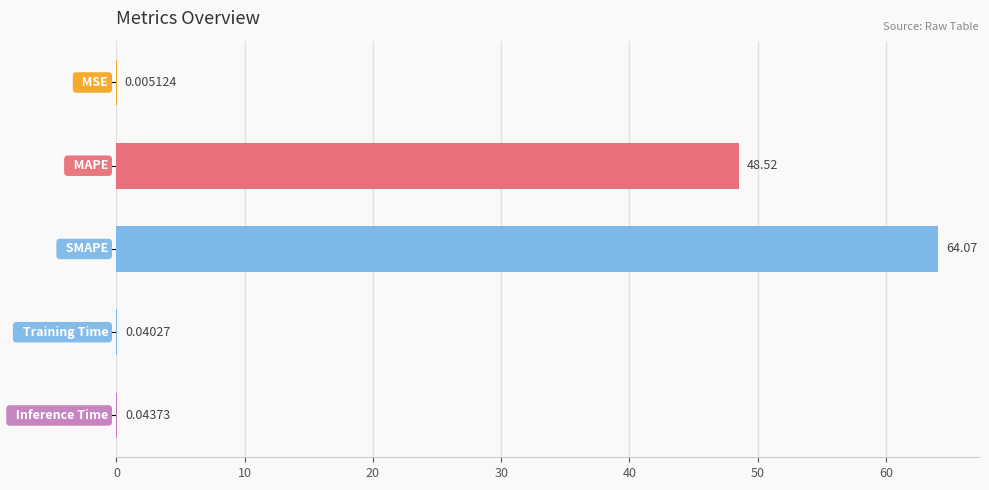

What is the sum of all values?

112.7